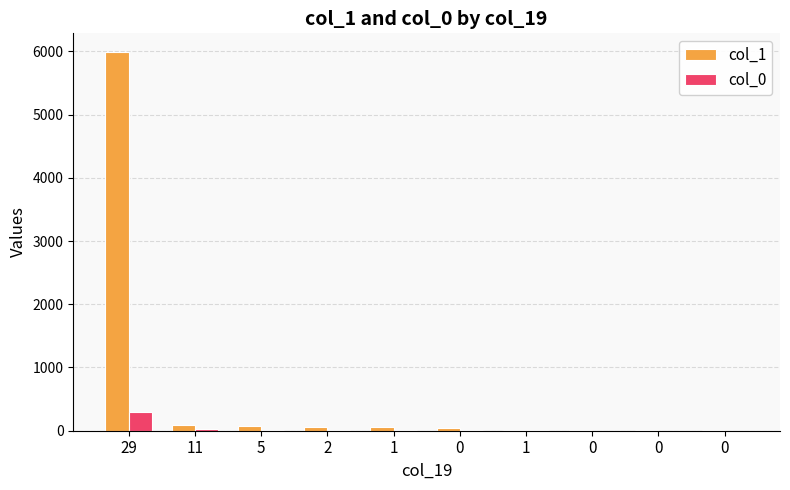

Rank the series at 5 from highest to lowest value.

col_1, col_0